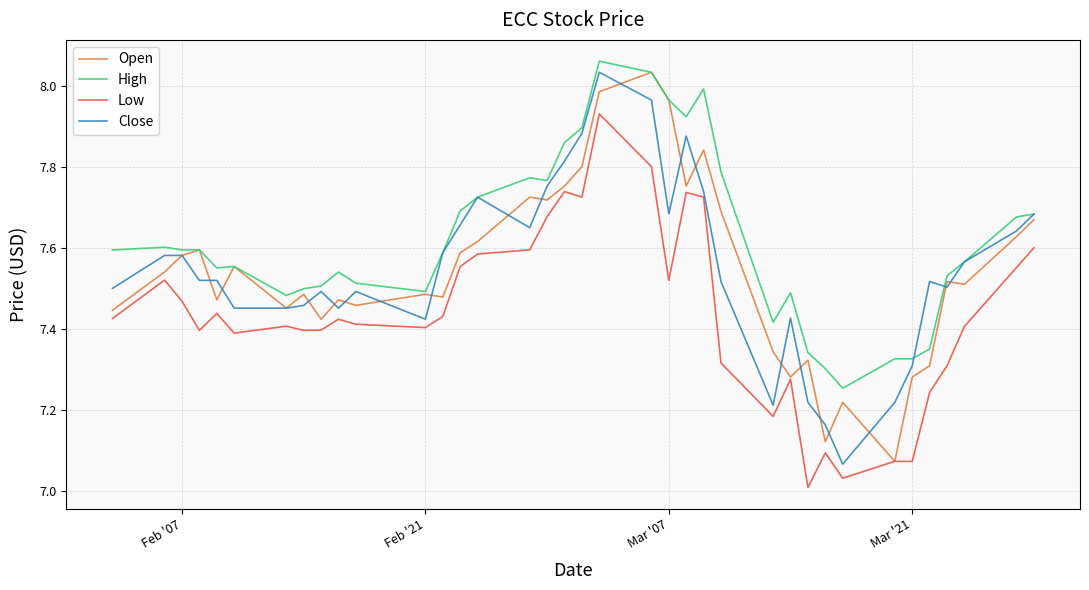

Which series has the largest total across all categories?

High